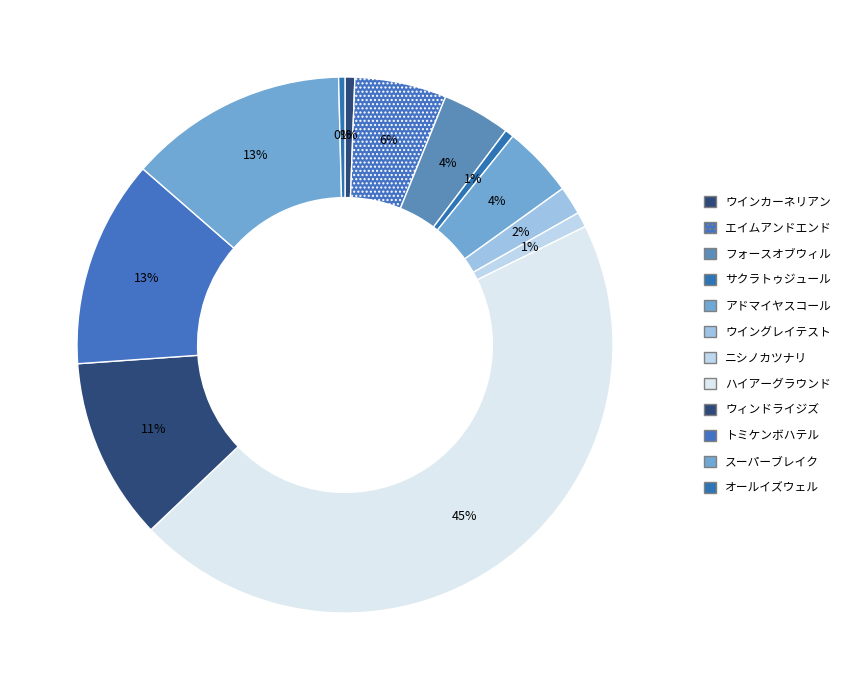

The ウィンドライジズ slice represents 1% of the pie. True or false?

False